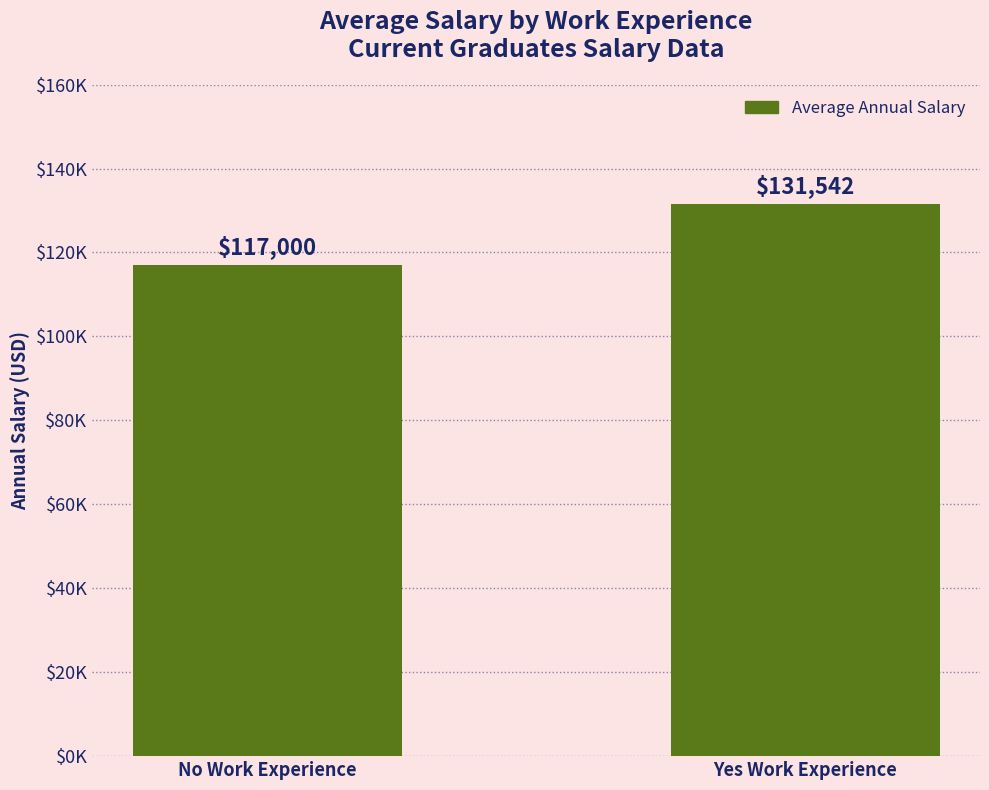

At which label does the data first exceed 131541?

Yes Work Experience